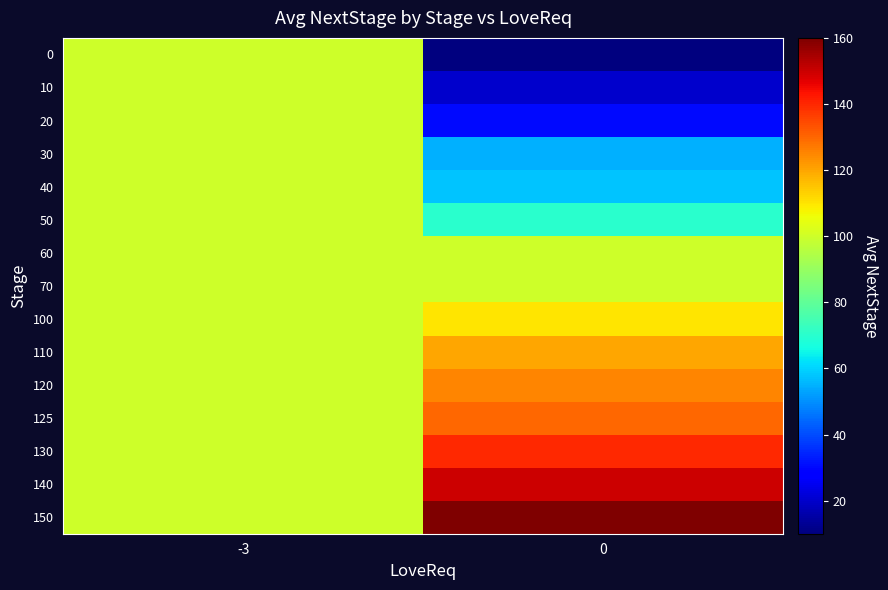

Count the number of categories in the chart.

2